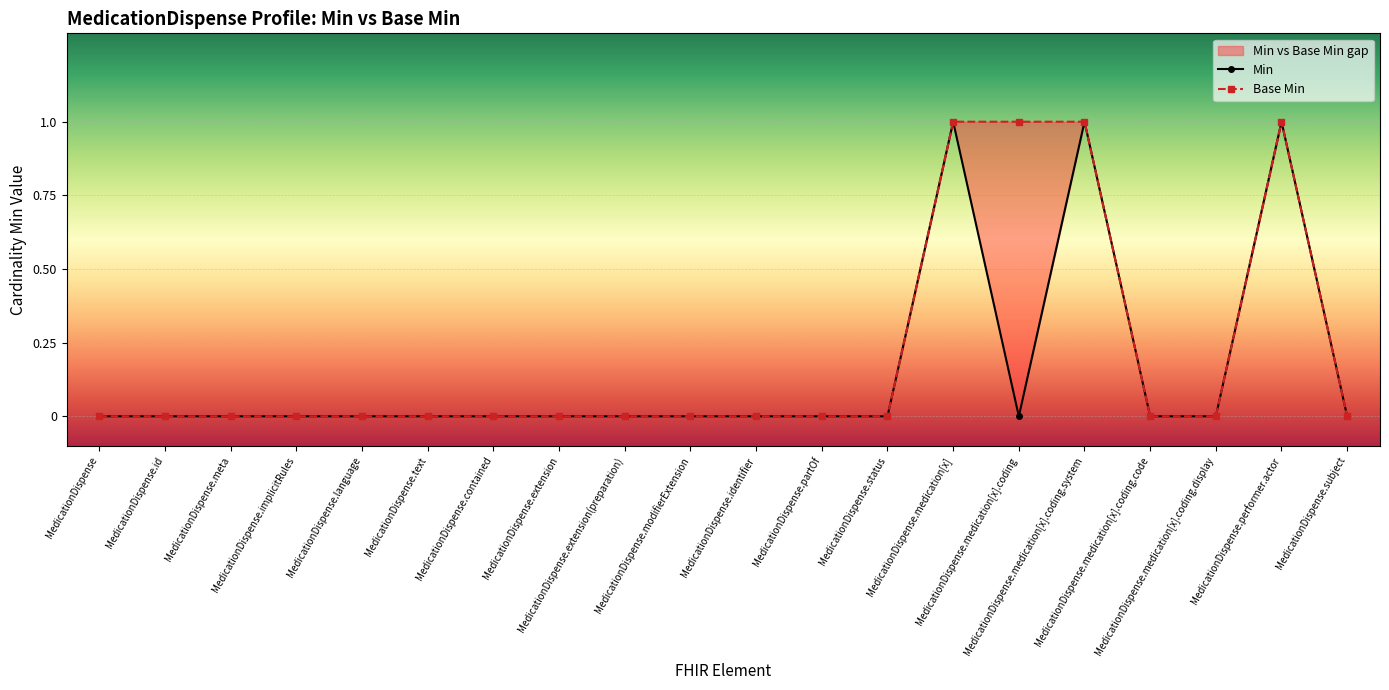

Reading left to right, transcribe all the data shown in this chart.

Min: MedicationDispense=0	MedicationDispense.id=0	MedicationDispense.meta=0	MedicationDispense.implicitRules=0	MedicationDispense.language=0	MedicationDispense.text=0	MedicationDispense.contained=0	MedicationDispense.extension=0	MedicationDispense.extension(preparation)=0	MedicationDispense.modifierExtension=0	MedicationDispense.identifier=0	MedicationDispense.partOf=0	MedicationDispense.status=0	MedicationDispense.medication[x]=1	MedicationDispense.medication[x].coding=0	MedicationDispense.medication[x].coding.system=1	MedicationDispense.medication[x].coding.code=0	MedicationDispense.medication[x].coding.display=0	MedicationDispense.performer.actor=1	MedicationDispense.subject=0
Base Min: MedicationDispense=0	MedicationDispense.id=0	MedicationDispense.meta=0	MedicationDispense.implicitRules=0	MedicationDispense.language=0	MedicationDispense.text=0	MedicationDispense.contained=0	MedicationDispense.extension=0	MedicationDispense.extension(preparation)=0	MedicationDispense.modifierExtension=0	MedicationDispense.identifier=0	MedicationDispense.partOf=0	MedicationDispense.status=0	MedicationDispense.medication[x]=1	MedicationDispense.medication[x].coding=1	MedicationDispense.medication[x].coding.system=1	MedicationDispense.medication[x].coding.code=0	MedicationDispense.medication[x].coding.display=0	MedicationDispense.performer.actor=1	MedicationDispense.subject=0